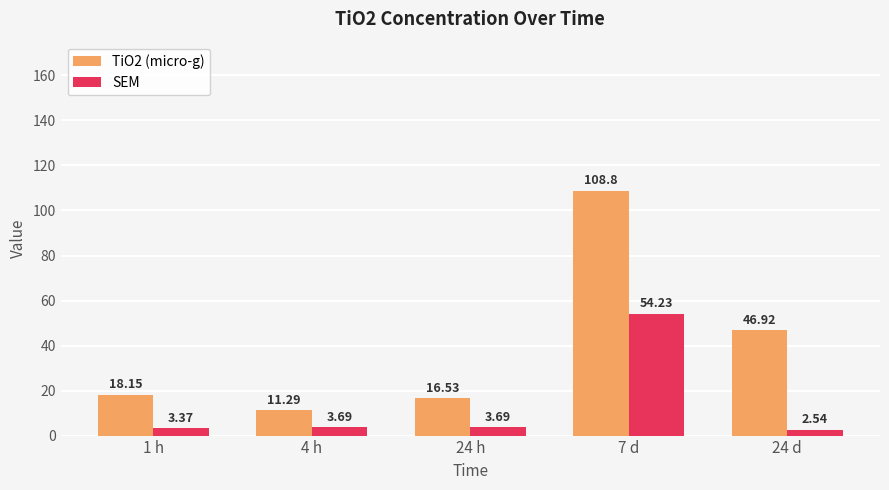

What is the difference between the highest and lowest values at 4 h?

7.6